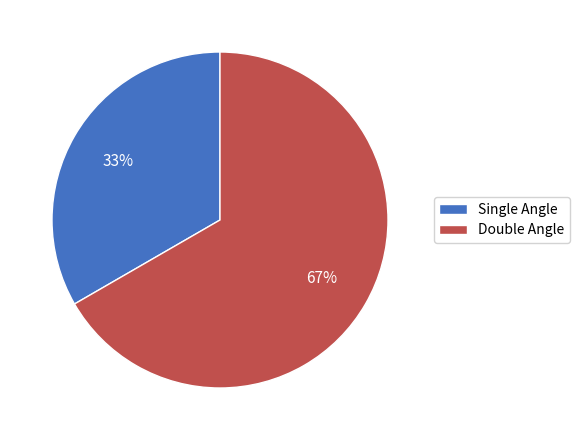

Count the number of slices in the pie.

2